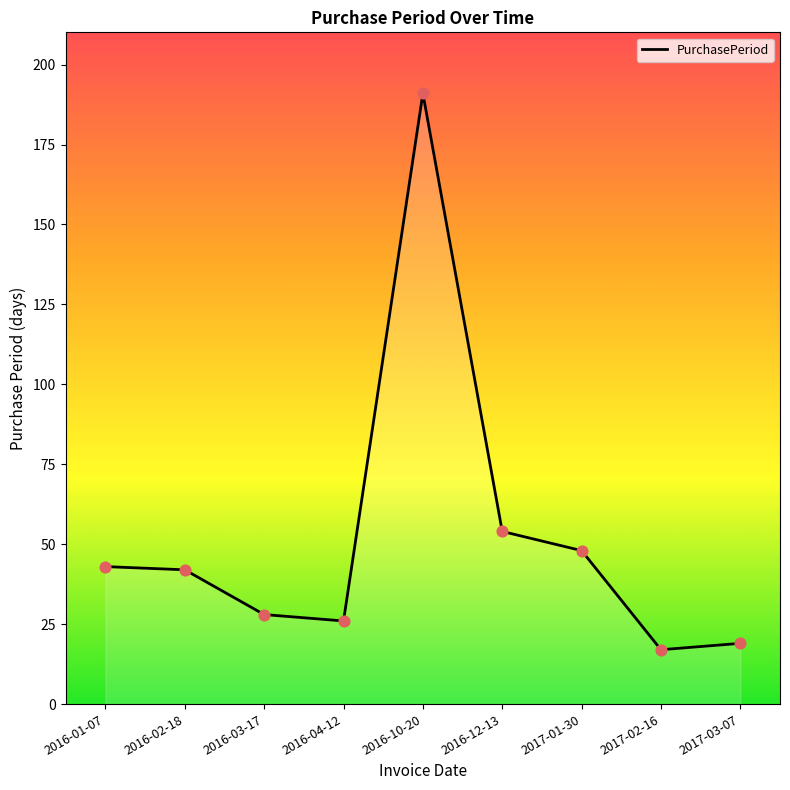

Which has a higher value, 2016-04-12 or 2017-01-30?

2017-01-30